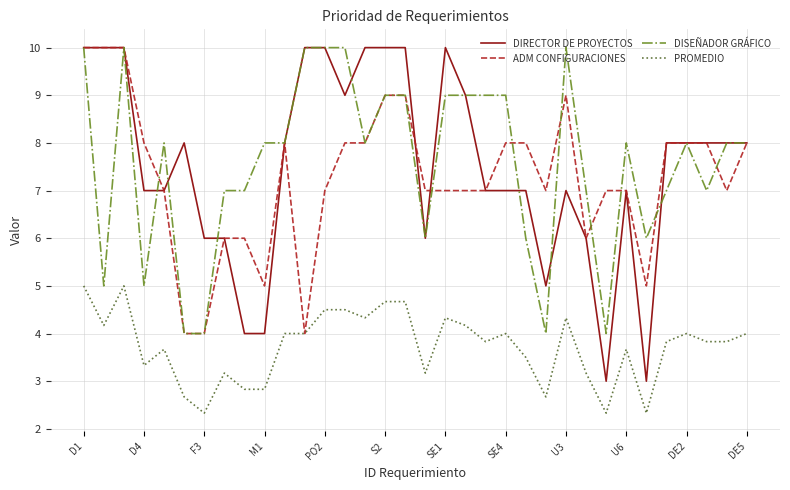

Reading left to right, extract all data points from this chart.

DIRECTOR DE PROYECTOS: 10.0	10.0	10.0	7.0	7.0	8.0	6.0	6.0	4.0	4.0	8.0	10.0	10.0	9.0	10.0	10.0	10.0	6.0	10.0	9.0	7.0	7.0	7.0	5.0	7.0	6.0	3.0	7.0	3.0	8.0	8.0	8.0	8.0	8.0
ADM CONFIGURACIONES: 10.0	10.0	10.0	8.0	7.0	4.0	4.0	6.0	6.0	5.0	8.0	4.0	7.0	8.0	8.0	9.0	9.0	7.0	7.0	7.0	7.0	8.0	8.0	7.0	9.0	6.0	7.0	7.0	5.0	8.0	8.0	8.0	7.0	8.0
DISEÑADOR GRÁFICO: 10.0	5.0	10.0	5.0	8.0	4.0	4.0	7.0	7.0	8.0	8.0	10.0	10.0	10.0	8.0	9.0	9.0	6.0	9.0	9.0	9.0	9.0	6.0	4.0	10.0	7.0	4.0	8.0	6.0	7.0	8.0	7.0	8.0	8.0
PROMEDIO: 5.0	4.2	5.0	3.3	3.7	2.7	2.3	3.2	2.8	2.8	4.0	4.0	4.5	4.5	4.3	4.7	4.7	3.2	4.3	4.2	3.8	4.0	3.5	2.7	4.3	3.2	2.3	3.7	2.3	3.8	4.0	3.8	3.8	4.0